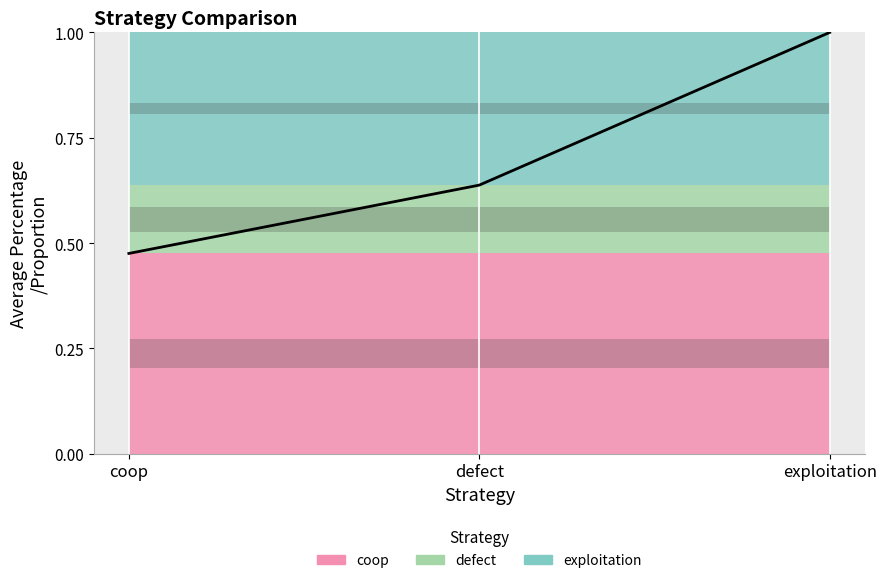

What position from the left is defect?

2